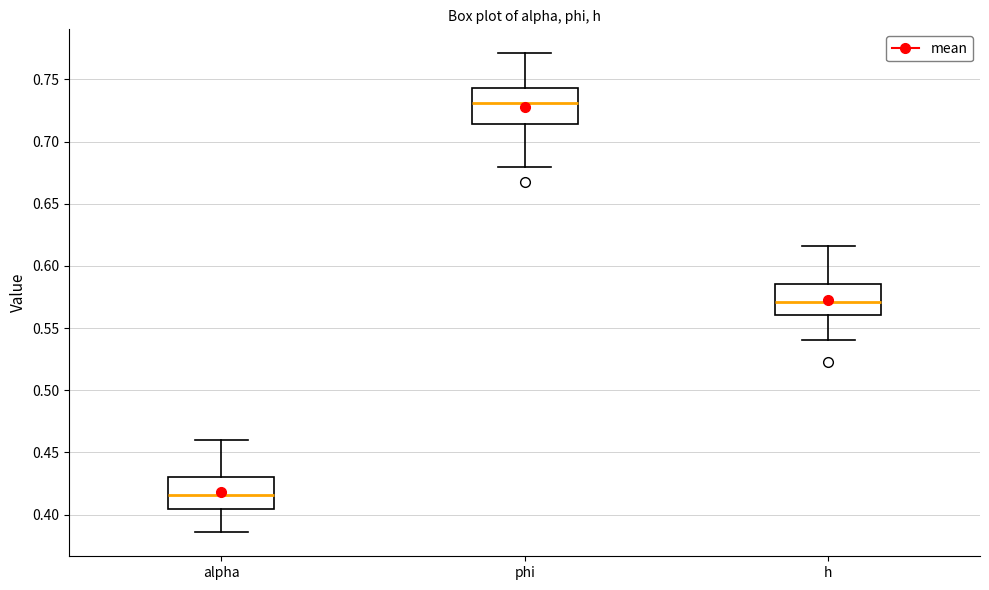

Reading left to right, read every box against the y-axis: the position of its median line, the range the box covers, and the ends of its whiskers. The values are not printed on the chart, so give them approximately, as read against the axis.

alpha: median 0.415, box 0.405 to 0.430, whiskers 0.385 to 0.460
phi: median 0.730, box 0.715 to 0.745, whiskers 0.680 to 0.770
h: median 0.570, box 0.560 to 0.585, whiskers 0.540 to 0.615